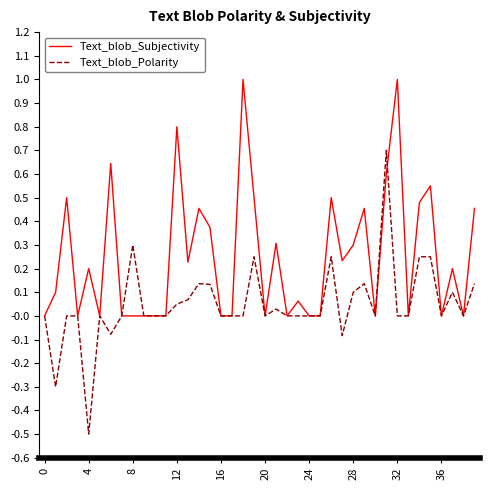

Which series has the largest range (max minus min)?

Text_blob_Polarity